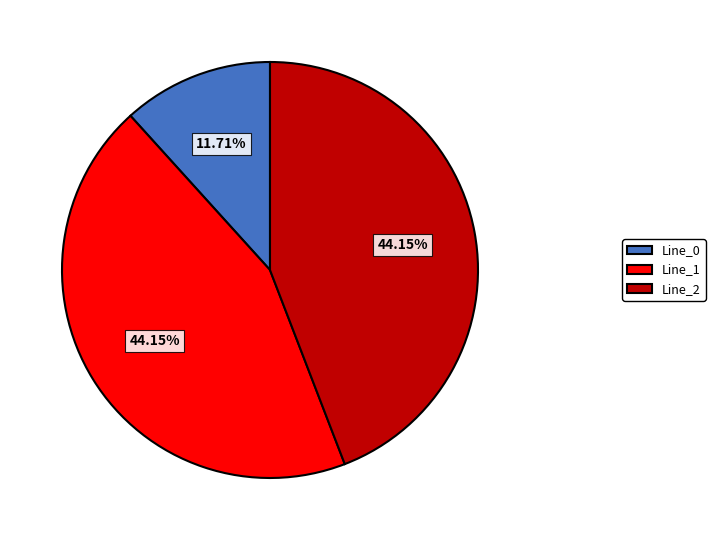

To the nearest percent, what is the difference between the largest and smallest slice percentages?

32%